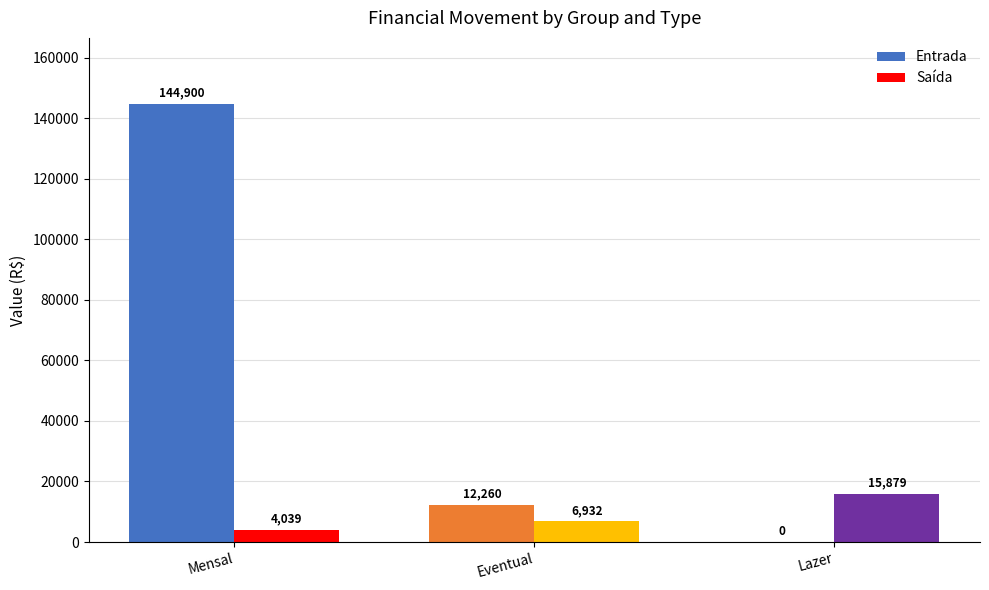

What is the average value of the Saída series?

8949.9